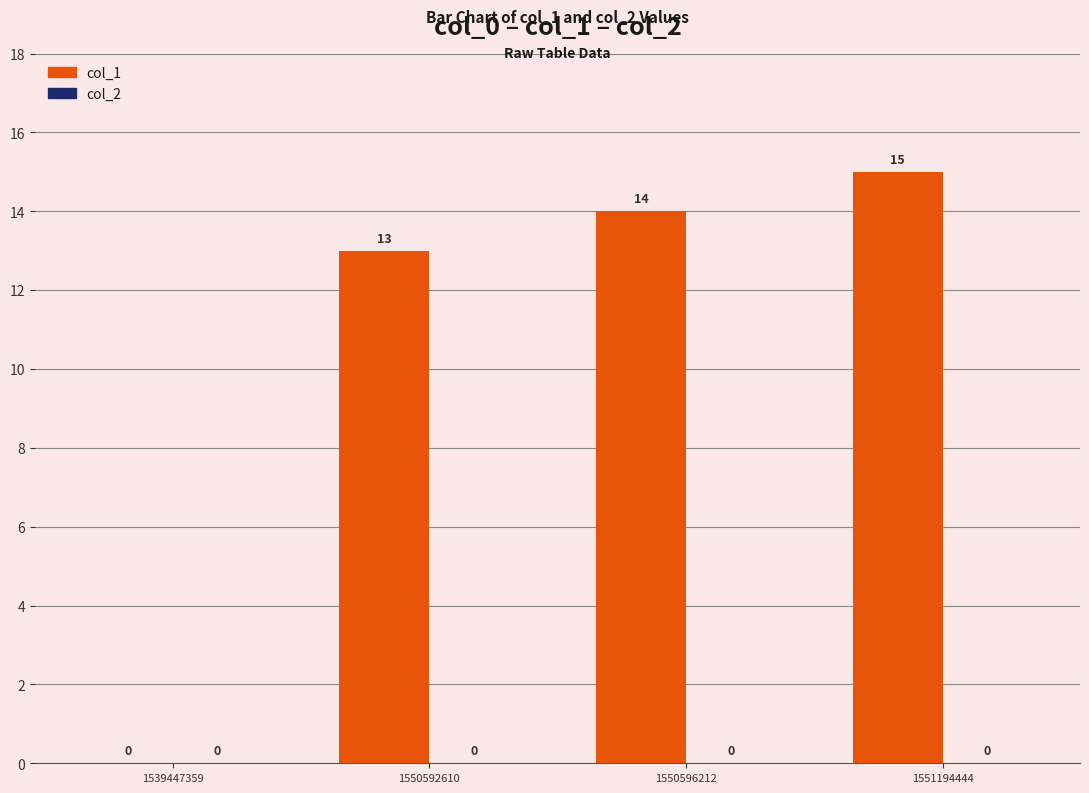

Between 1539447359 and 1551194444, which is larger?

1551194444